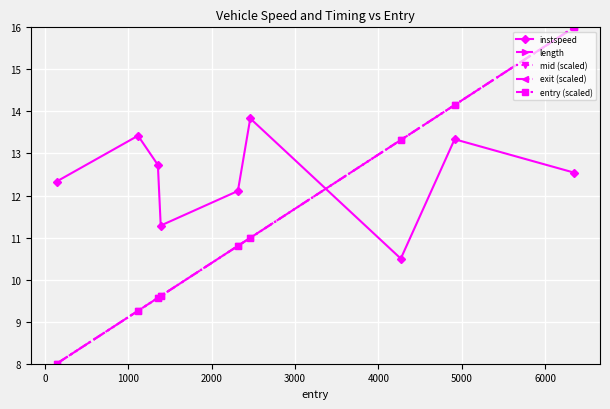

What is the minimum value for instspeed?

10.5